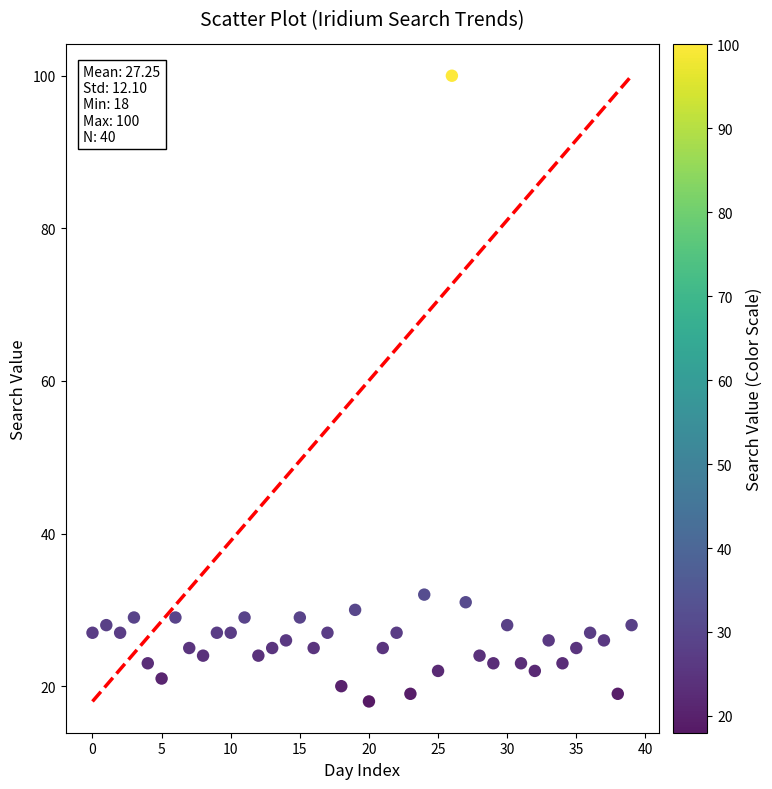

What is the range of Y values (max minus min)?

82